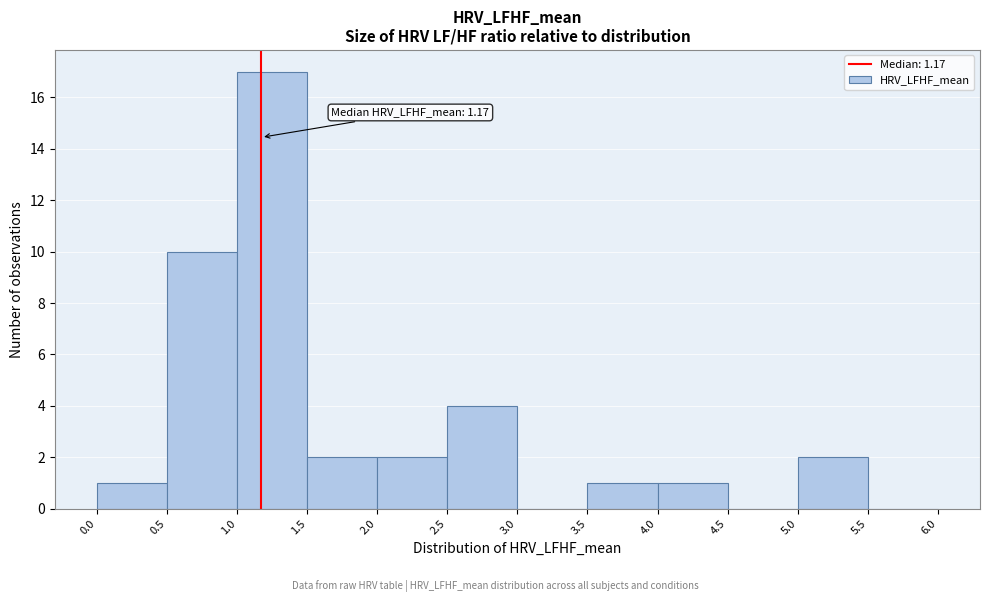

Which range on the x-axis has the tallest bar?

1.0 to 1.5